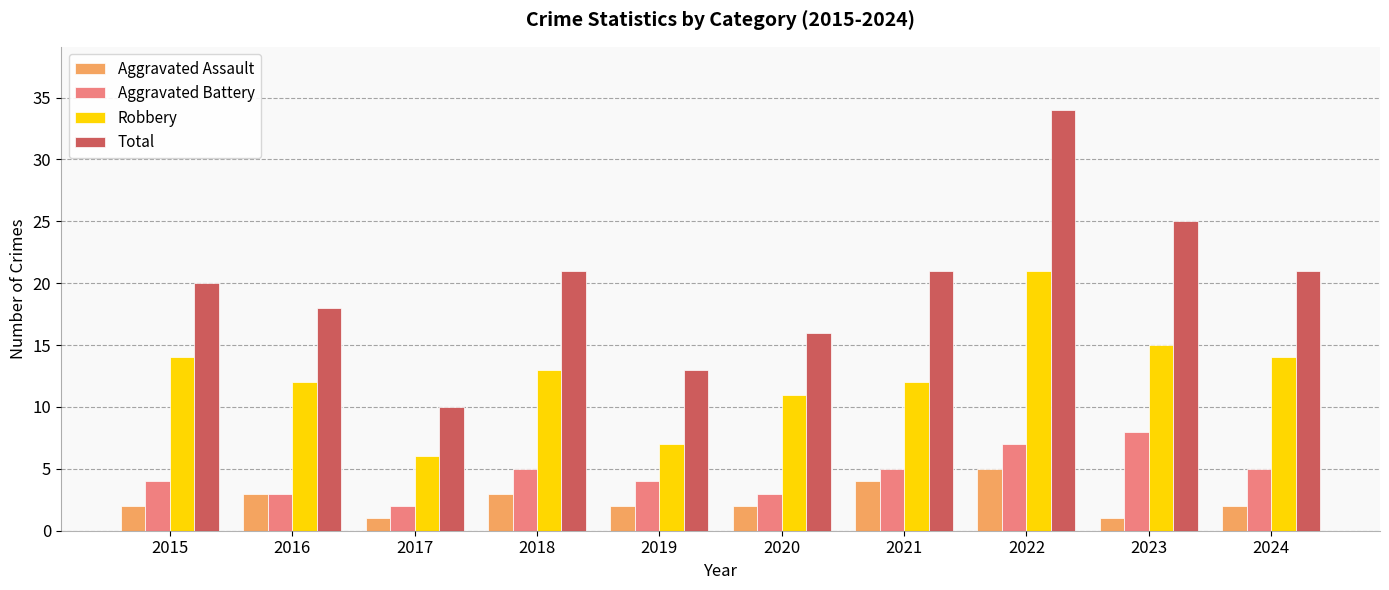

Rank the series at 2018 from highest to lowest value.

Total, Robbery, Aggravated Battery, Aggravated Assault